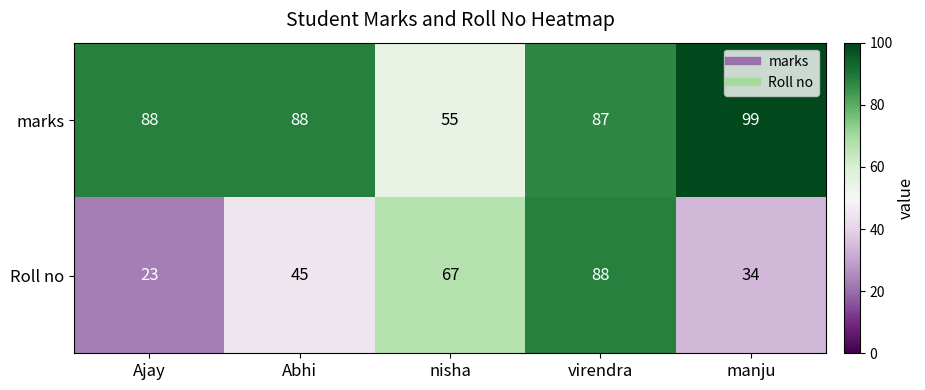

Which series changed the most between nisha and manju?

marks